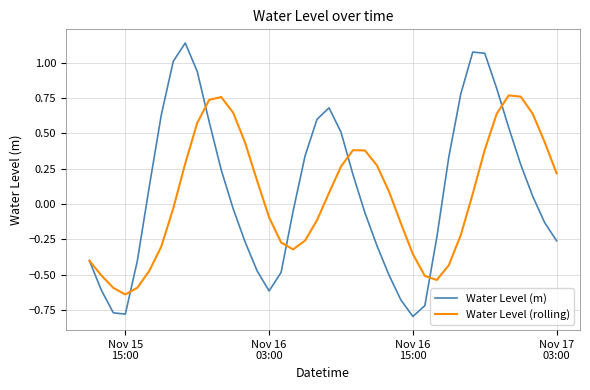

What are all the series names shown in the legend?

Water Level (m), Water Level (rolling)